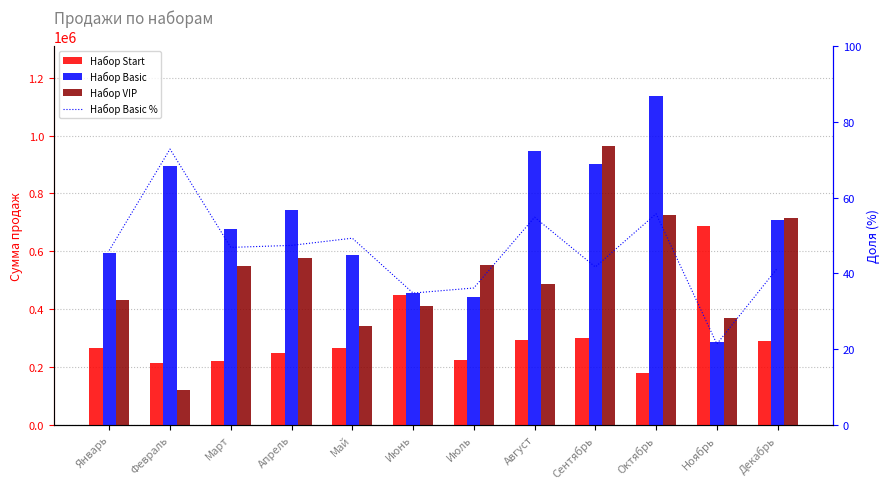

At how many categories does at least one series exceed 51839?

12